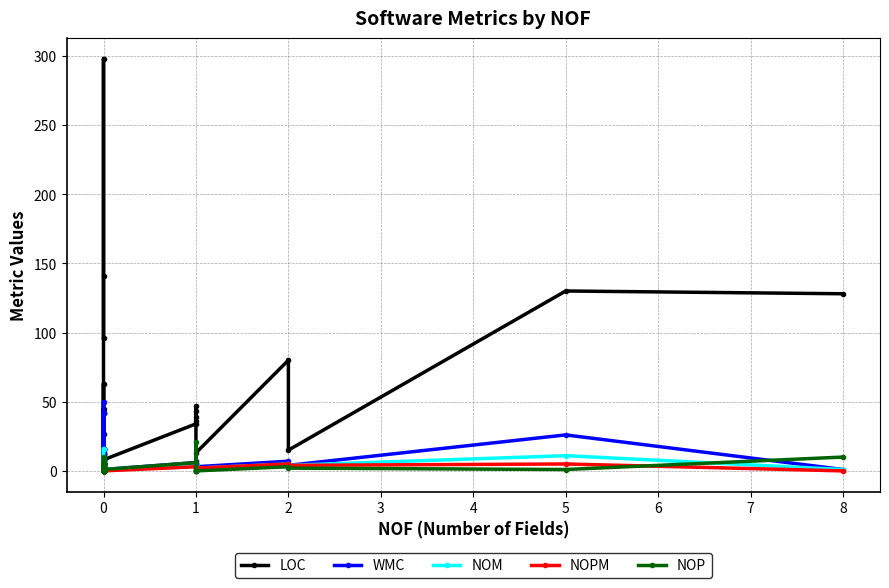

What is the highest value of the LOC series?

298